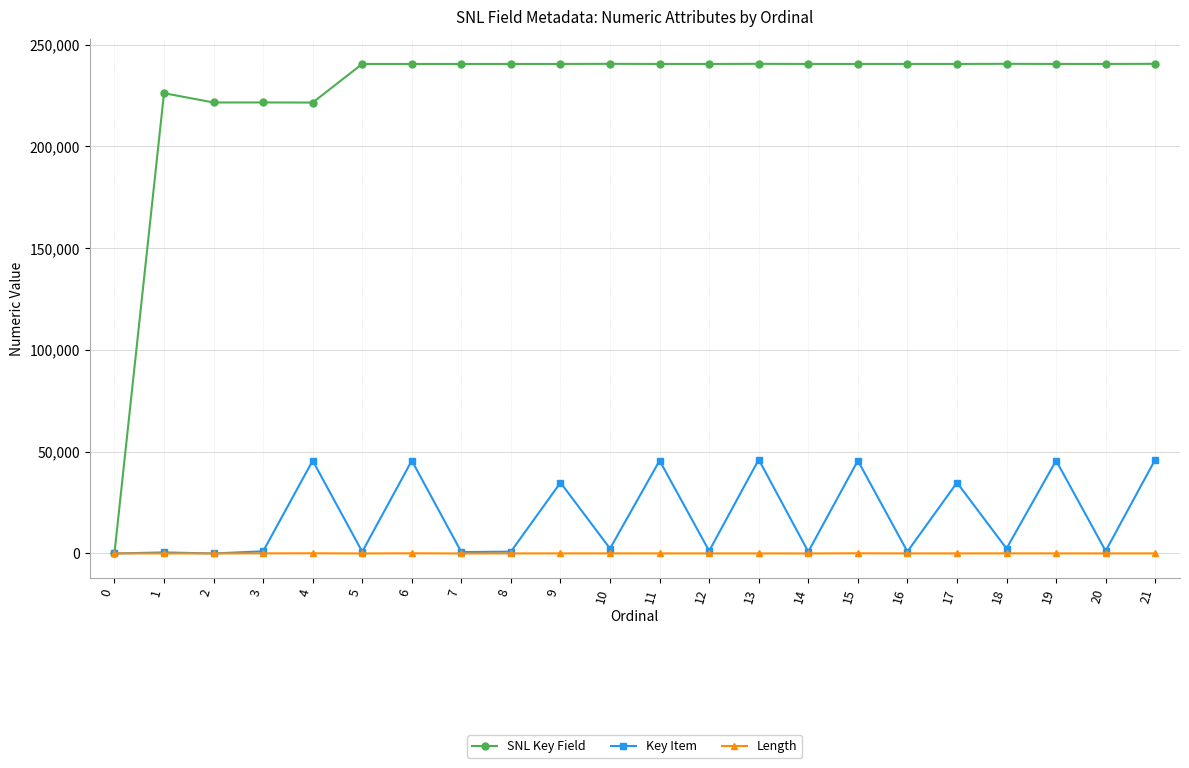

Which series has the largest total across all categories?

SNL Key Field